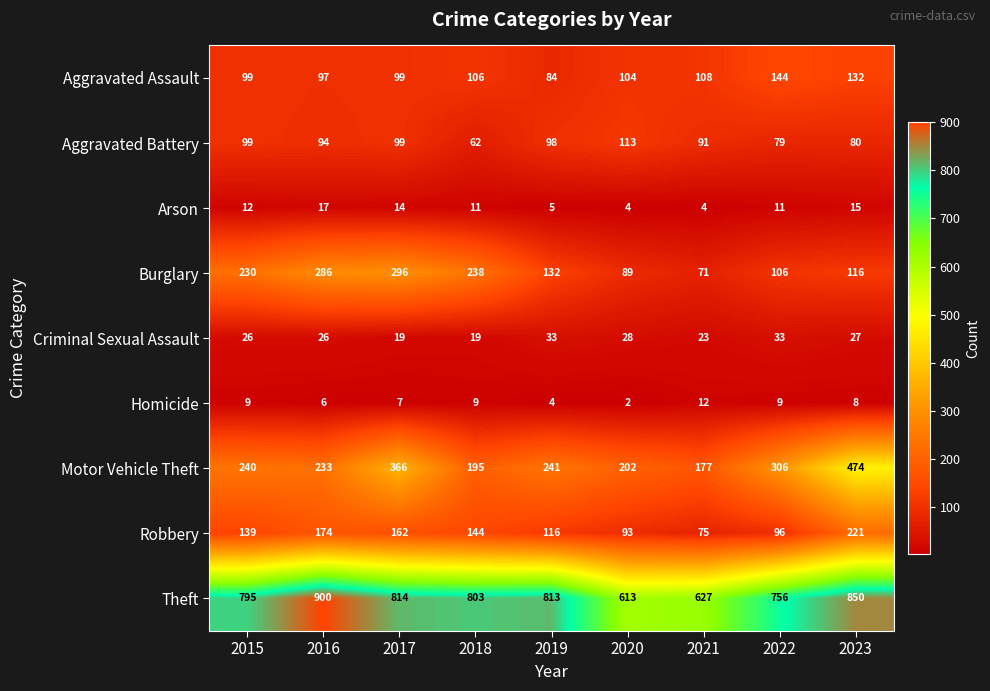

At 2018, list the series in order from largest to smallest.

Theft, Burglary, Motor Vehicle Theft, Robbery, Aggravated Assault, Aggravated Battery, Criminal Sexual Assault, Arson, Homicide